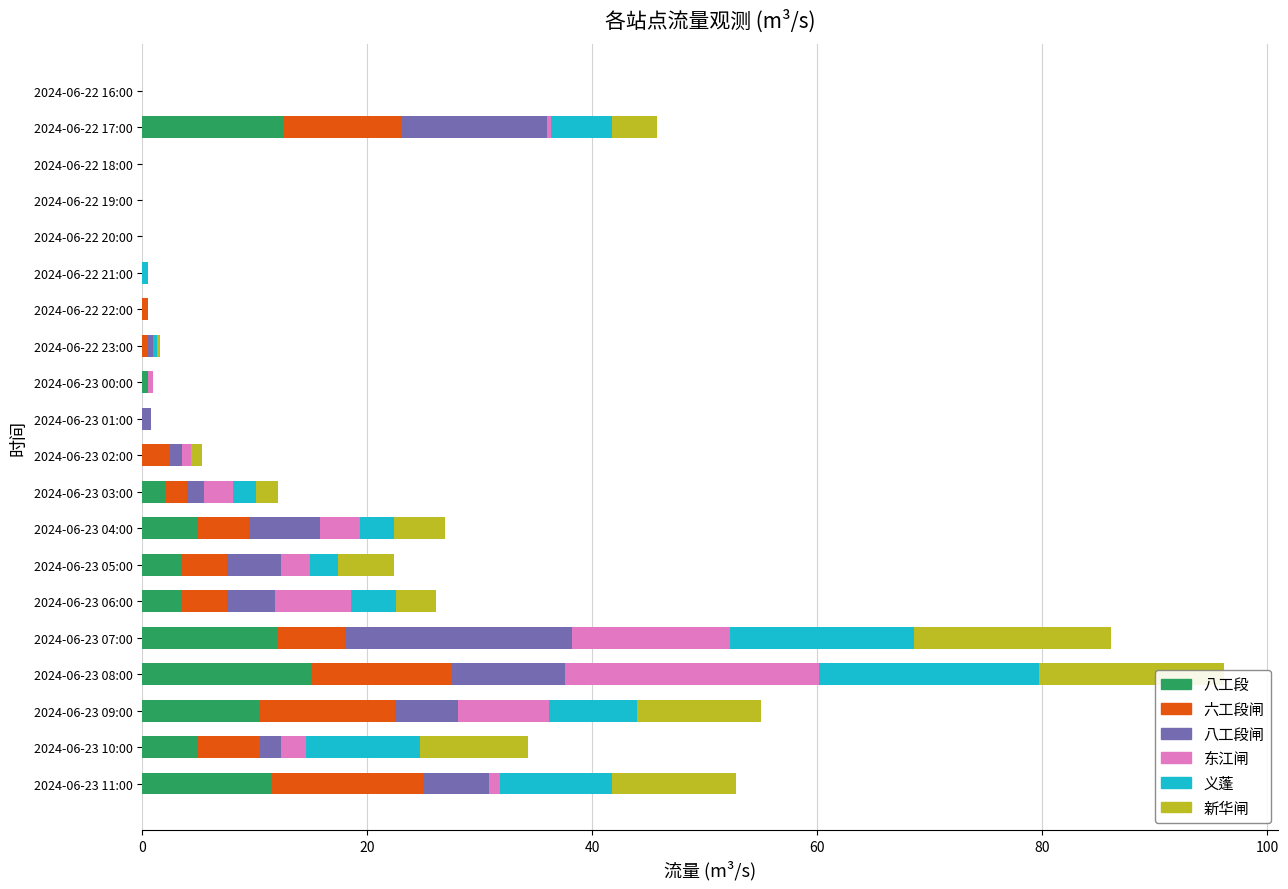

The value of 八工段 at 2024-06-23 06:00 is 3.5. True or false?

True